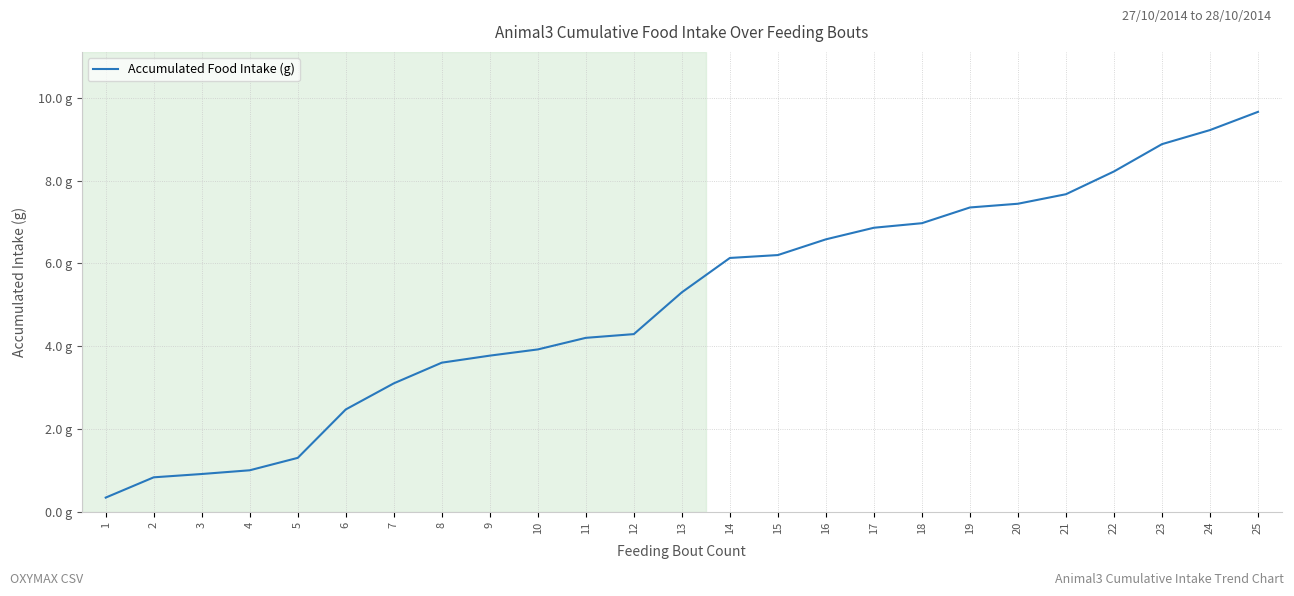

Which label corresponds to the largest value in the chart?

25